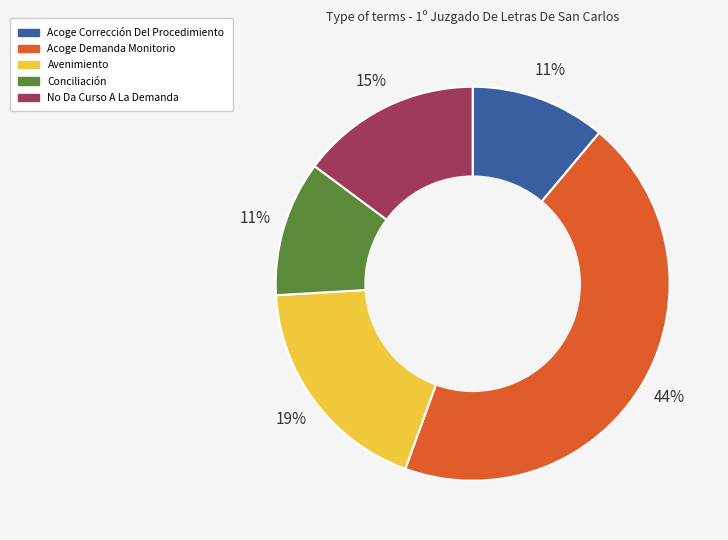

Combined, do Acoge Demanda Monitorio and Avenimiento account for over 50%?

Yes